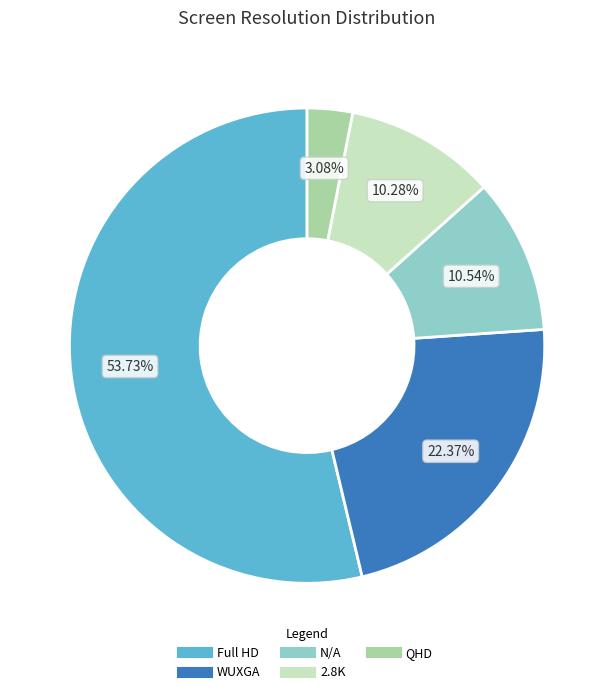

Count the number of slices in the pie.

5